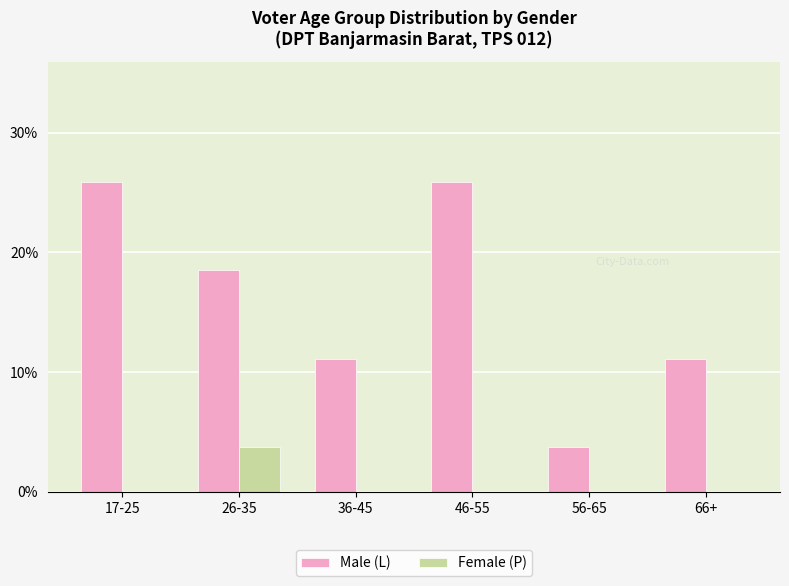

Is it true that Female (P) equals -1.1 at 17-25?

False